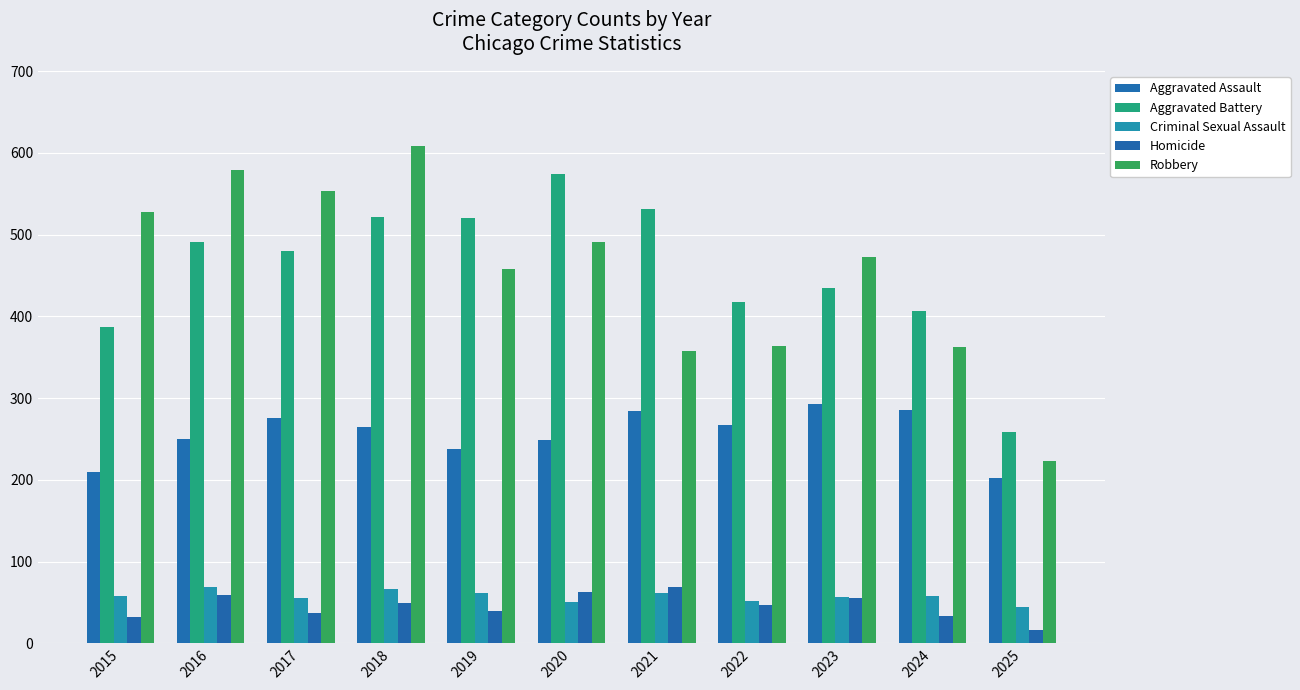

What is the difference between the maximum and minimum values in the Homicide series?

53